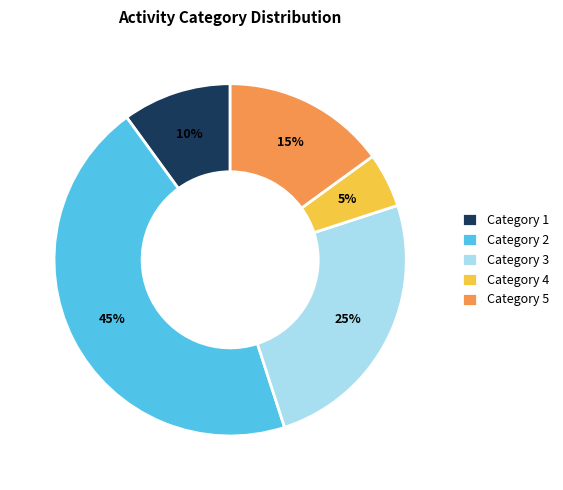

Does any single category account for the majority?

No